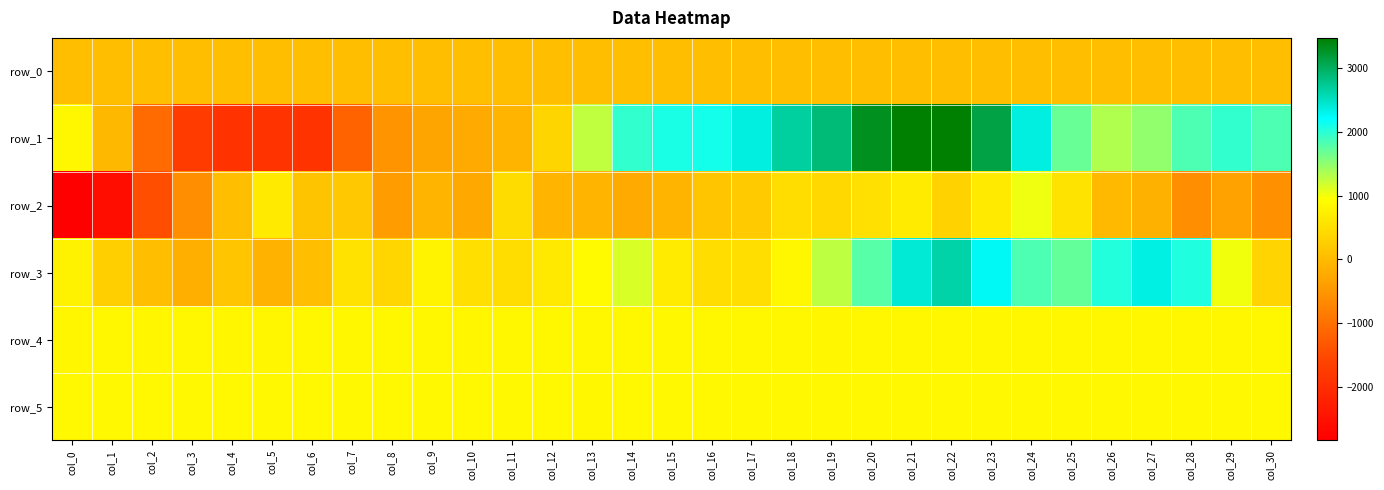

How many values in row_1 are below zero?

11